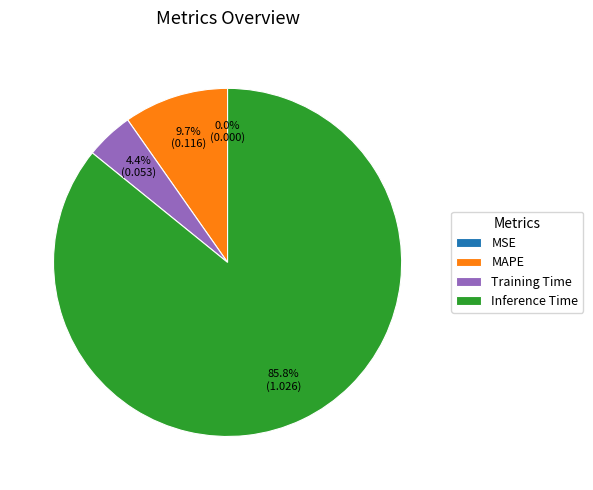

To the nearest percent, what percentage of the pie is MAPE?

10%